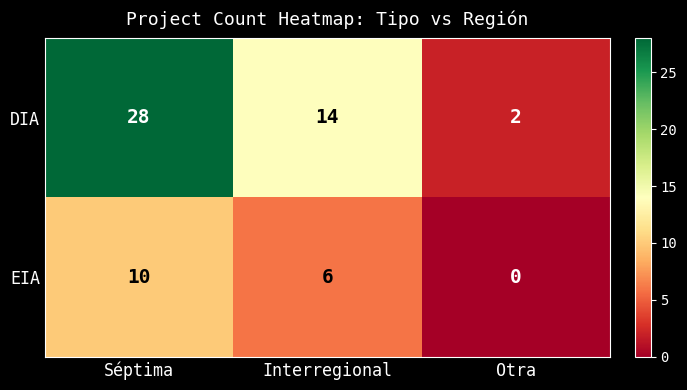

Where is DIA nearest to the value 15?

Interregional